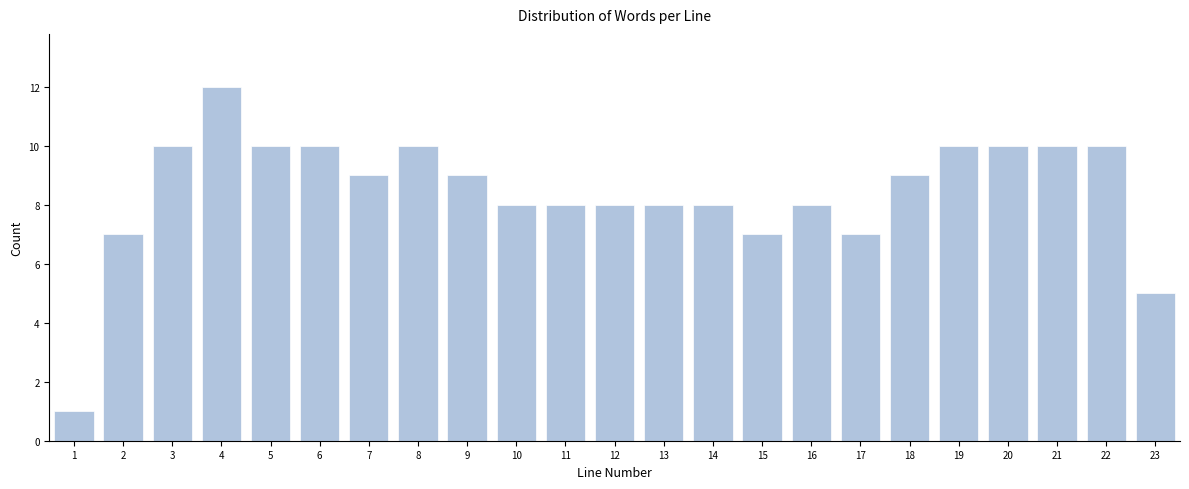

Reading right to left, extract all data points from this chart.

5	10	10	10	10	9	7	8	7	8	8	8	8	8	9	10	9	10	10	12	10	7	1